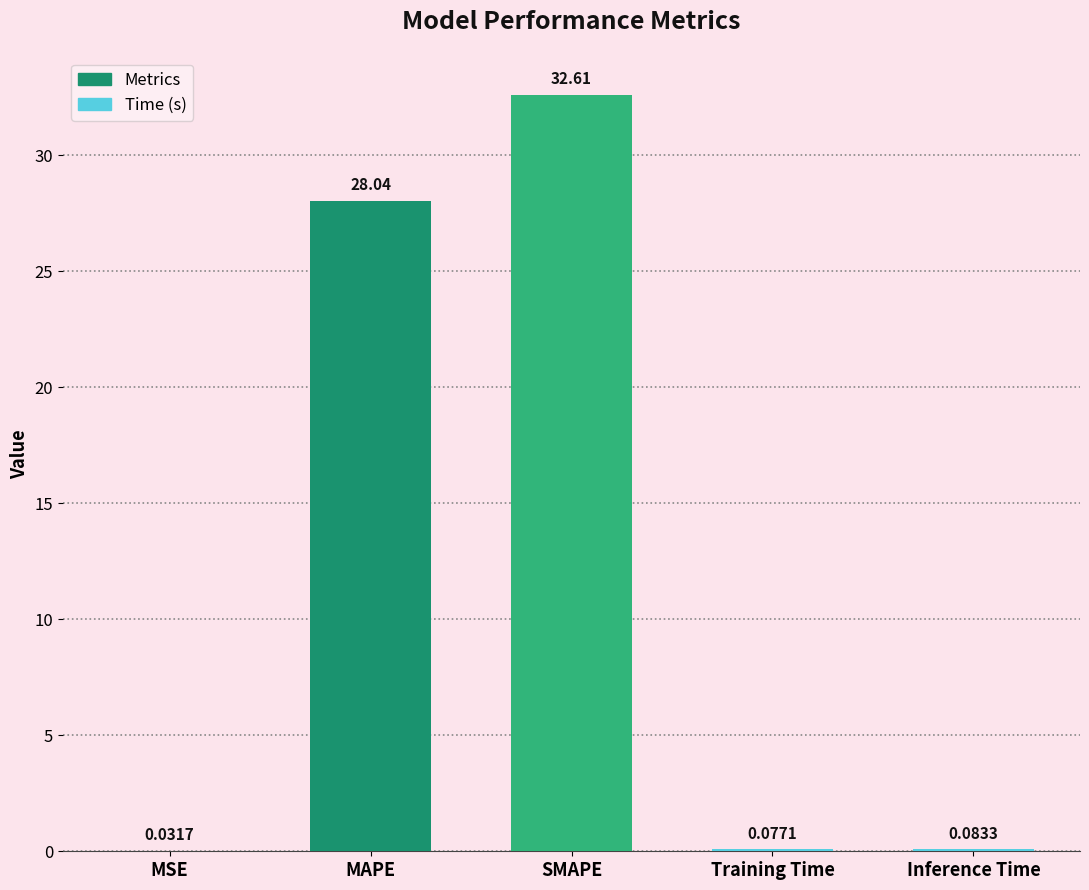

What is the change in value from MAPE to SMAPE?

+4.6